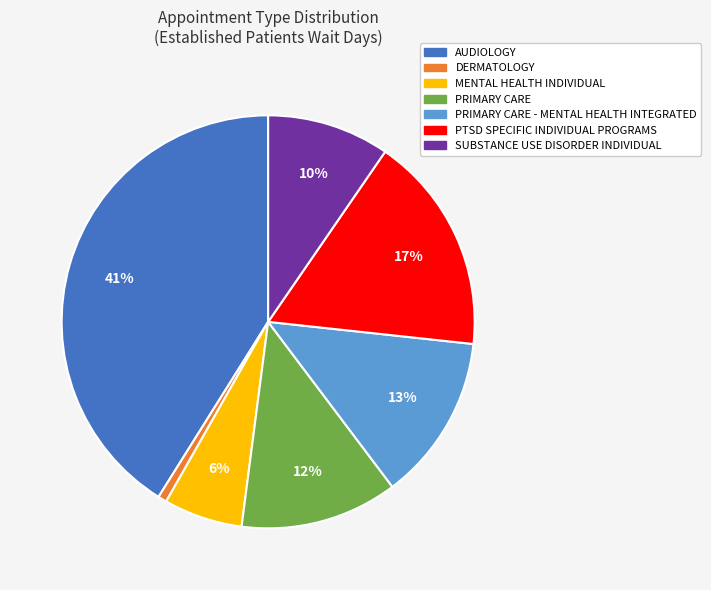

Is there any slice that represents more than half of the pie?

No